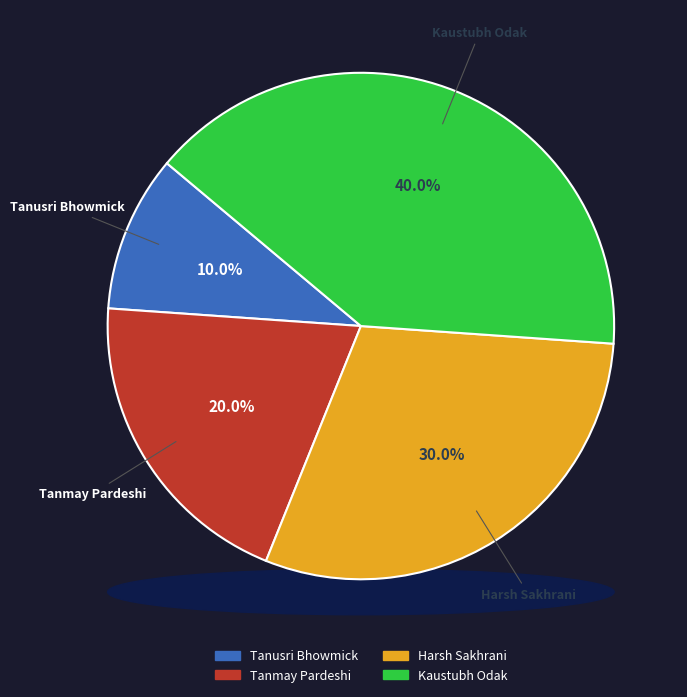

Is it true that Tanmay Pardeshi is 12% of the pie?

False